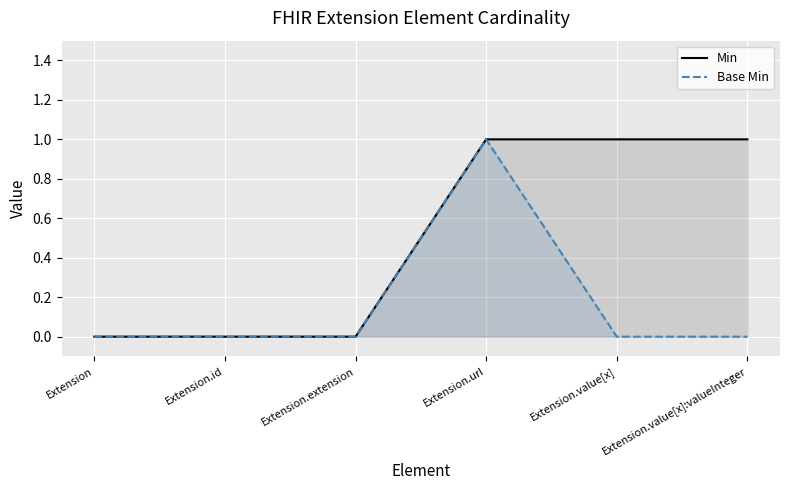

Rank the series by their average value, from highest to lowest.

Min, Base Min